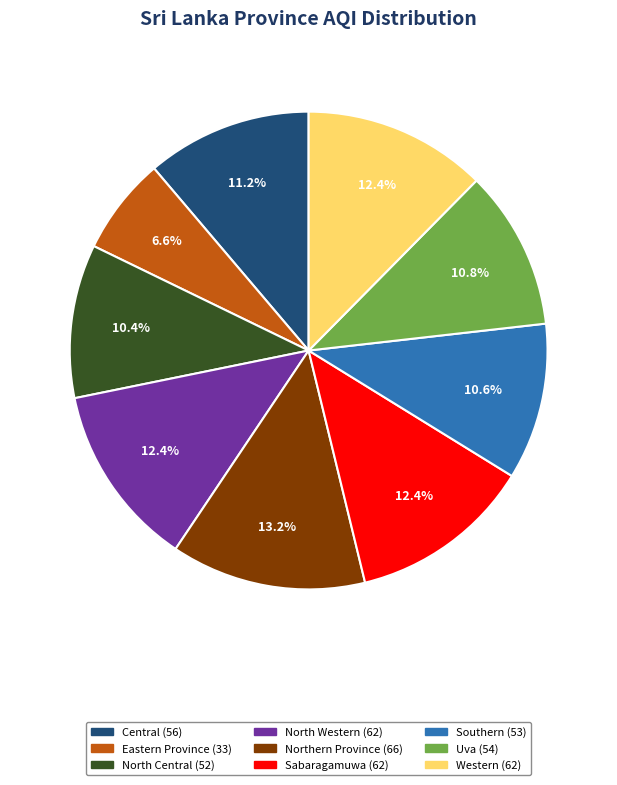

Between North Western and Eastern Province, which is larger?

North Western